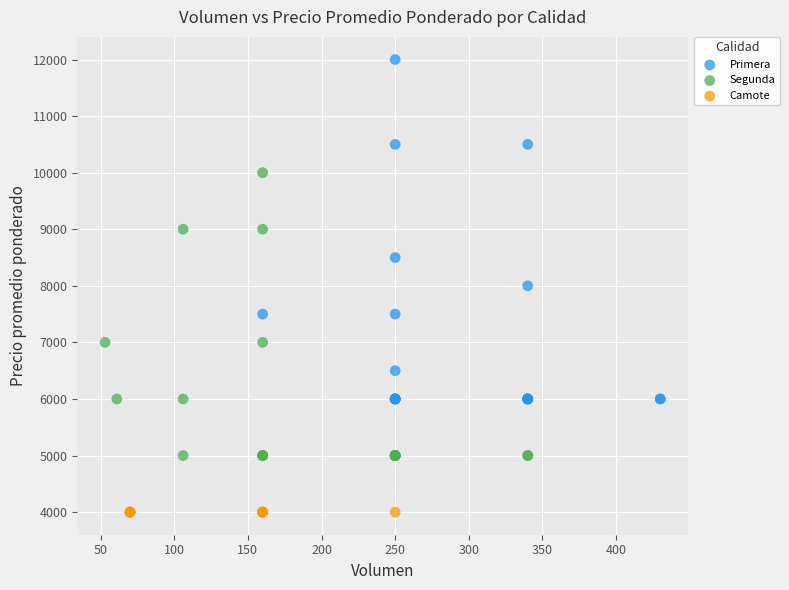

Which series contains the highest Y value?

Primera